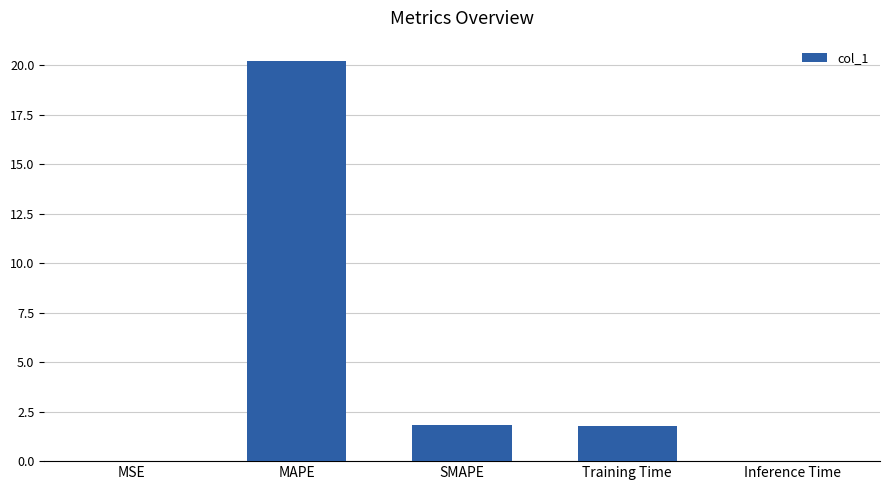

What is the approximate value at Training Time?

1.7